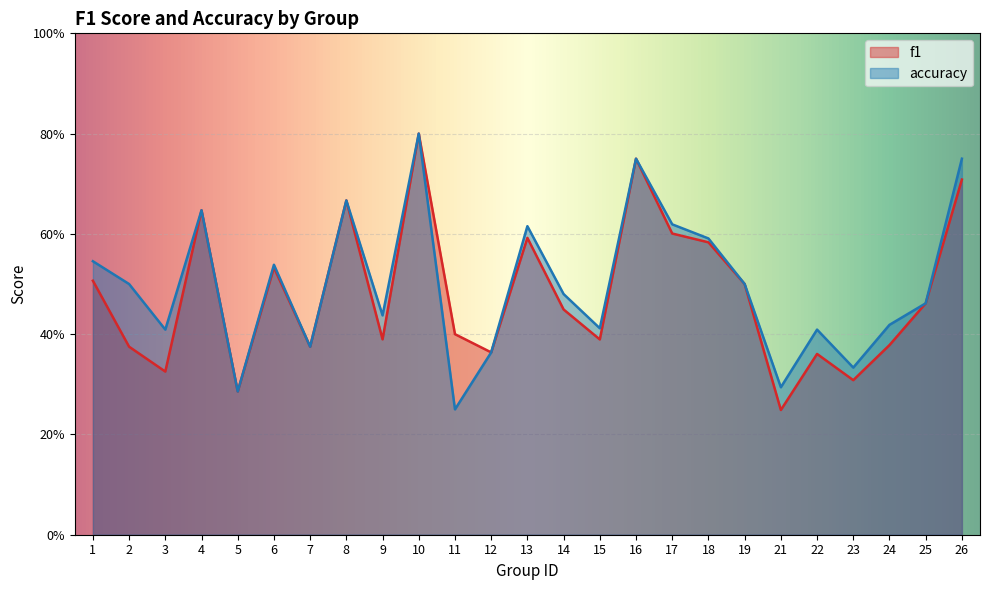

The value of accuracy at 23 is 0.1. True or false?

False